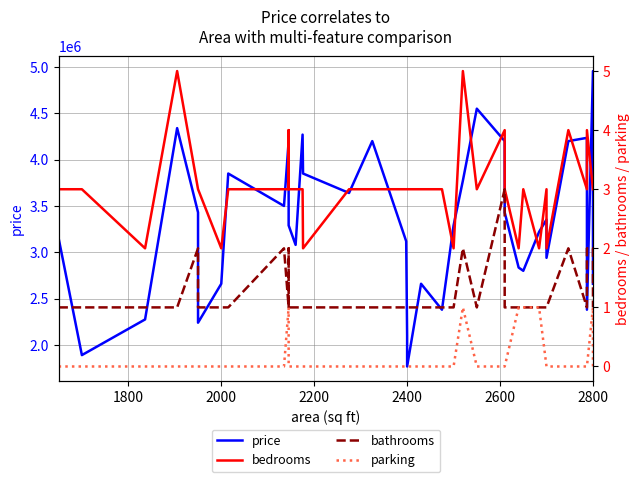

In bathrooms, how many points are higher than both neighbors (excluding endpoints)?

6